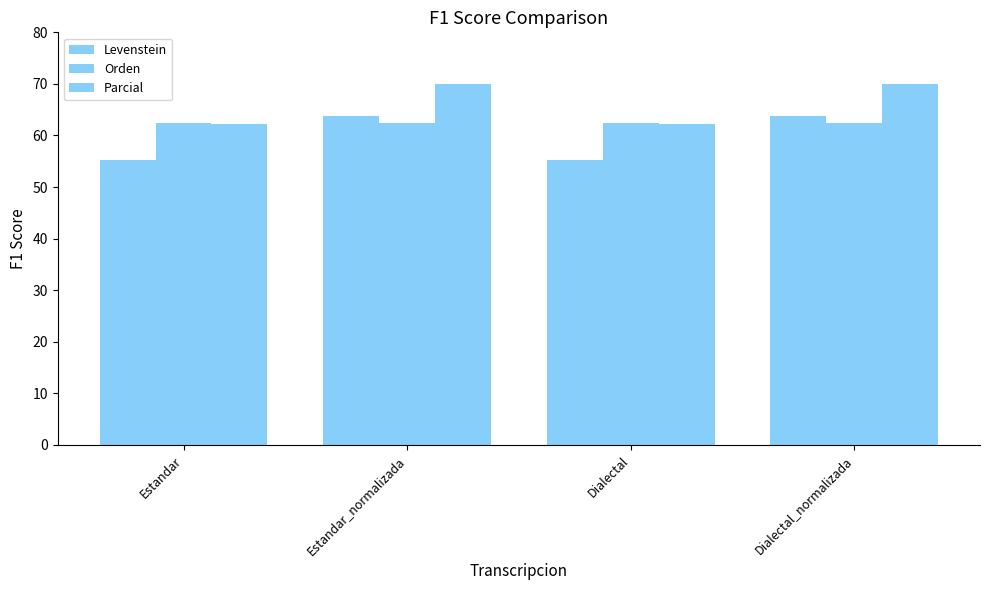

At which label is Orden closest to 62?

Estandar